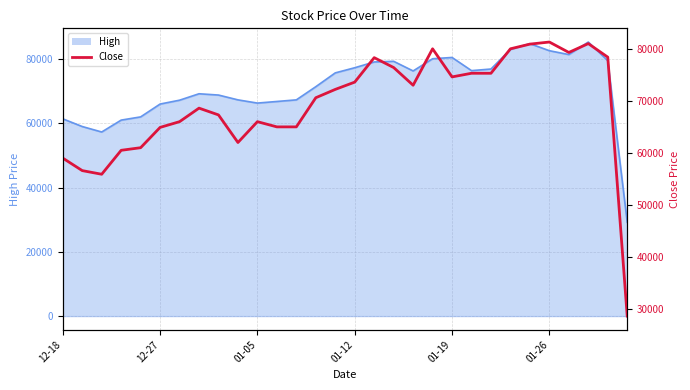

The value at 28 is 18488. True or false?

False